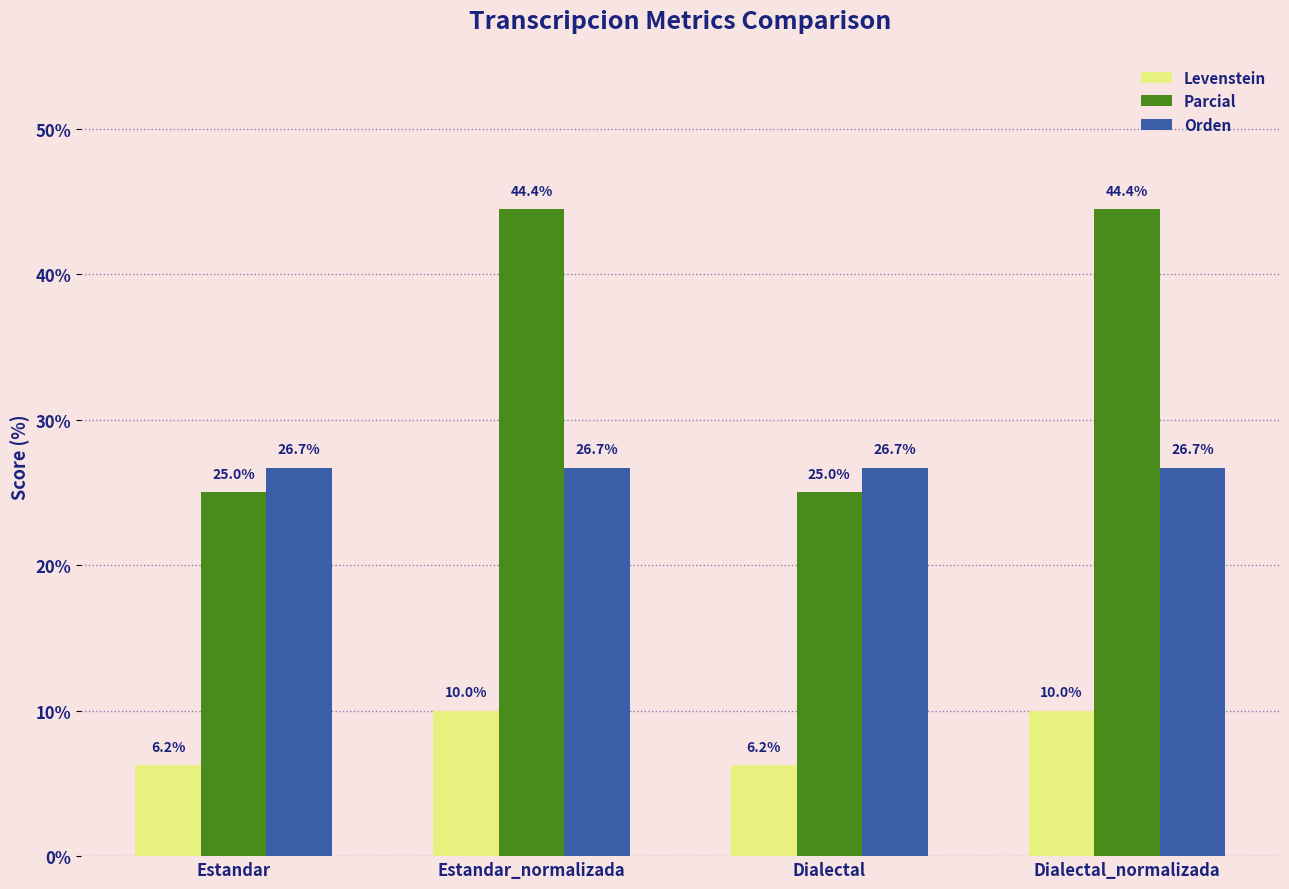

Rank the series at Dialectal from highest to lowest value.

Orden, Parcial, Levenstein